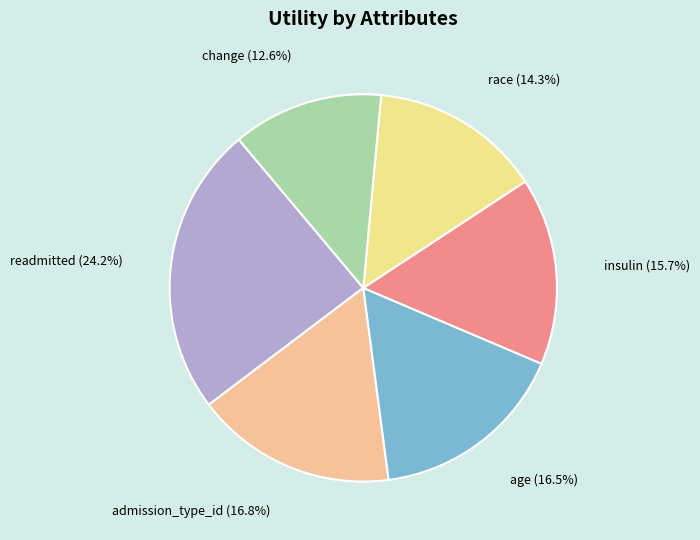

Which category has the smallest portion of the pie?

change